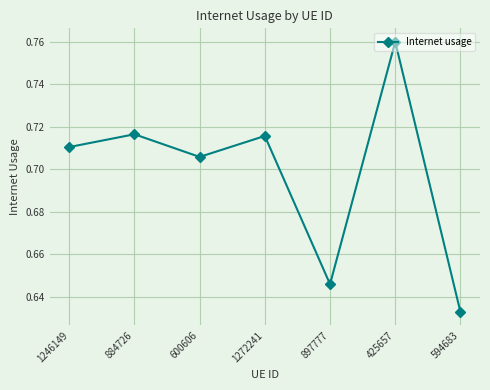

Is it true that the value at 1272241 is 0.3?

False